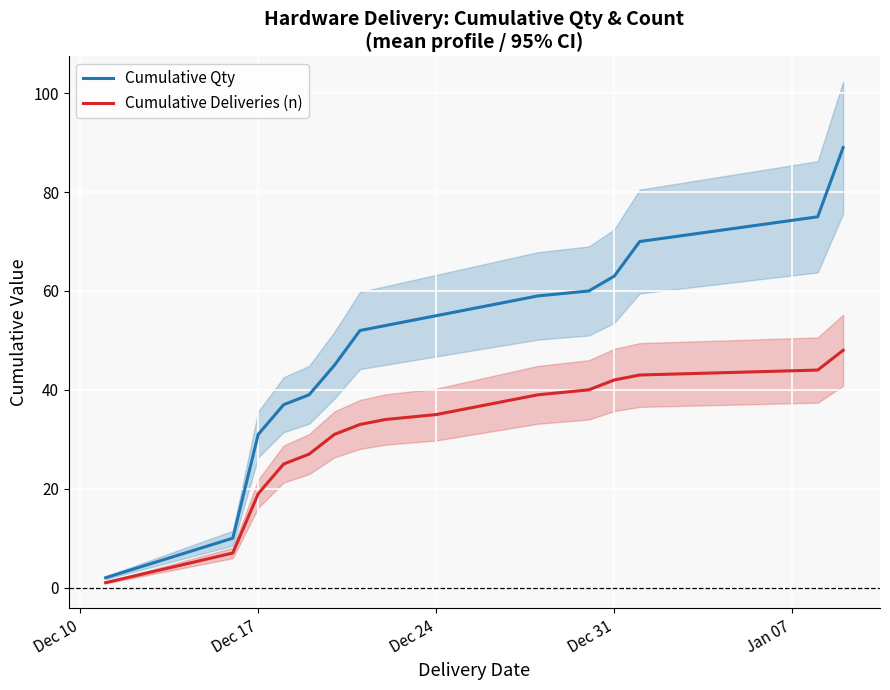

List the series in order of their peak value, lowest first.

Cumulative Deliveries (n), Cumulative Qty